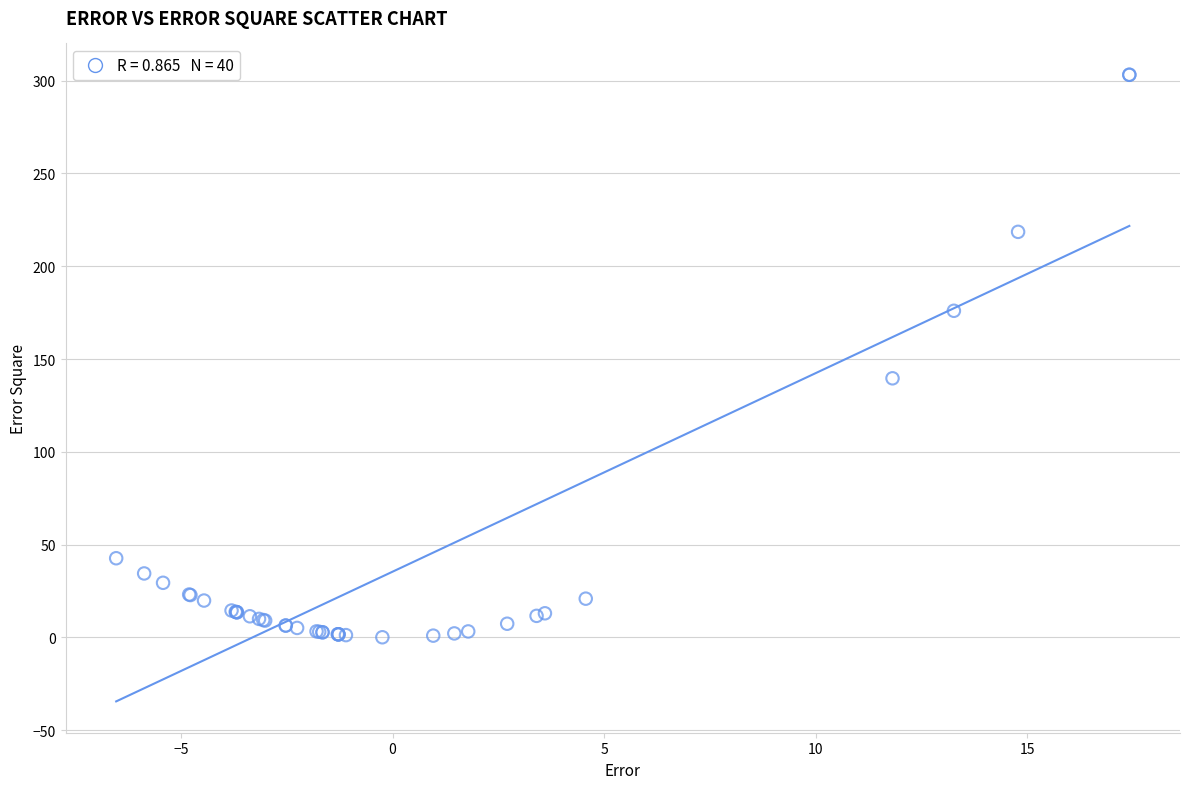

What Y value in the scatter plot is closest to 151?

139.6